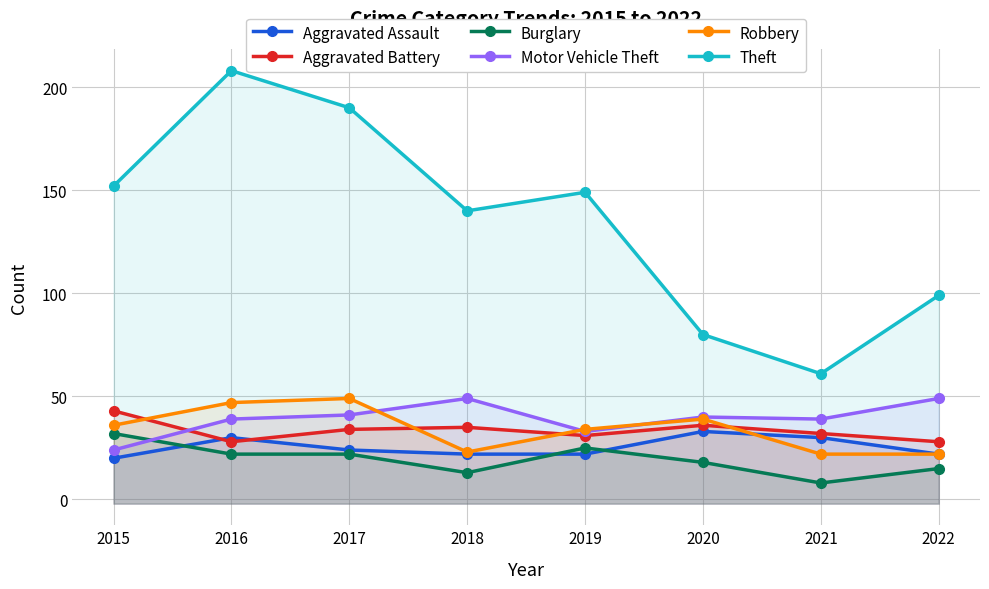

How many values in the Theft series exceed 149?

3